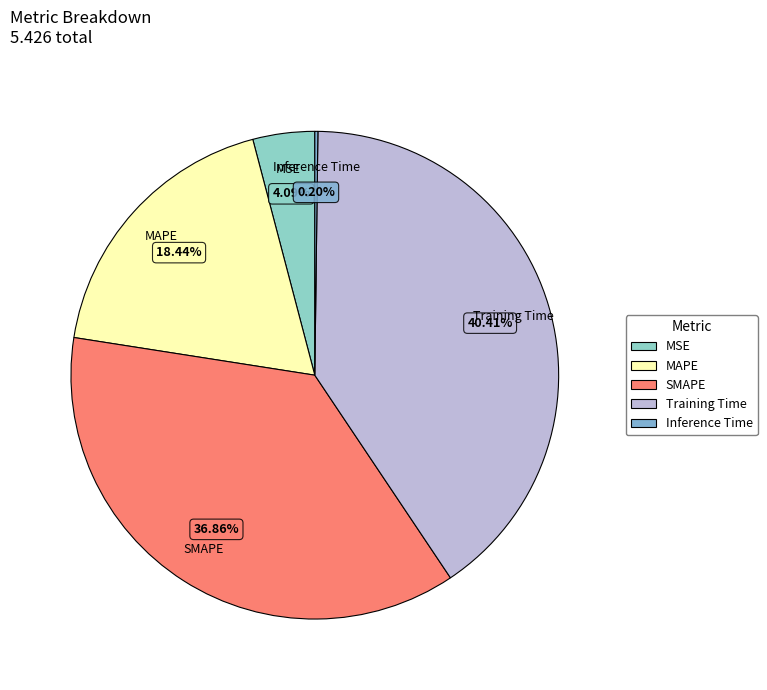

Does MAPE represent more than half of the total?

No